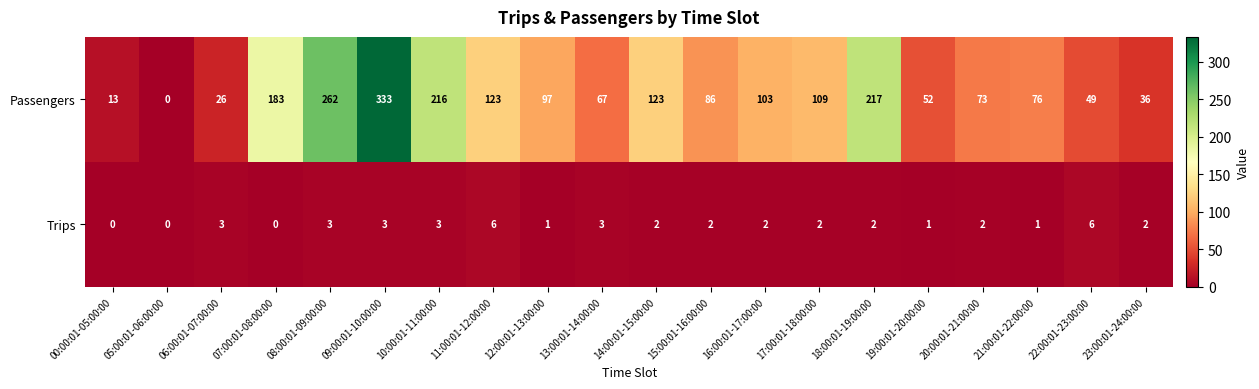

What is the difference between the maximum and minimum values in the Passengers series?

333